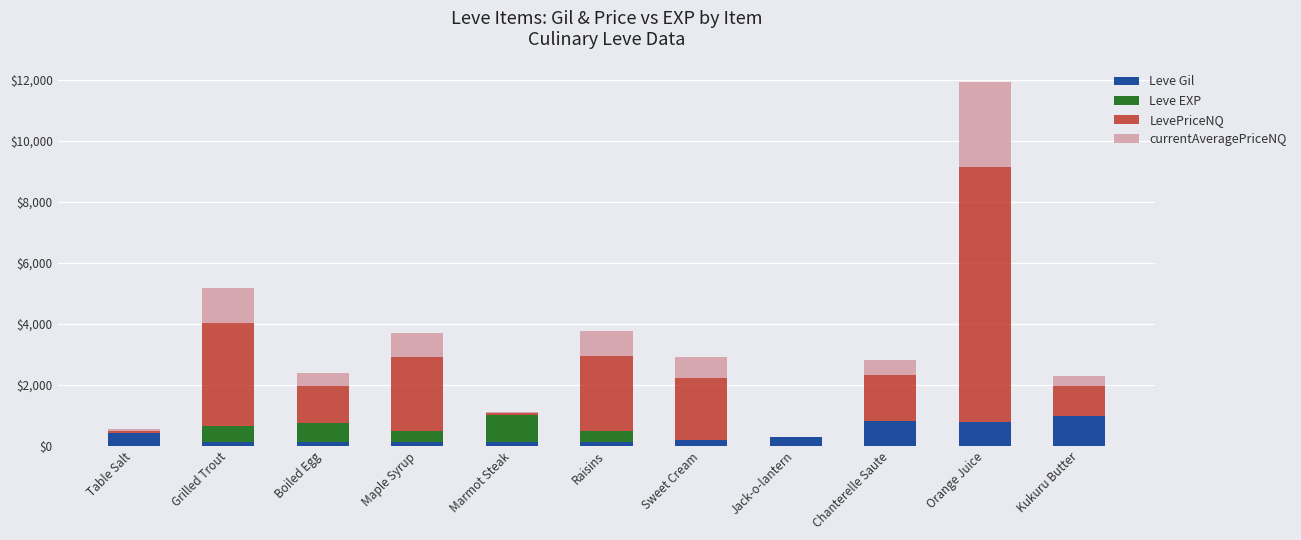

What is the approximate value of Leve EXP at Grilled Trout?

540.0